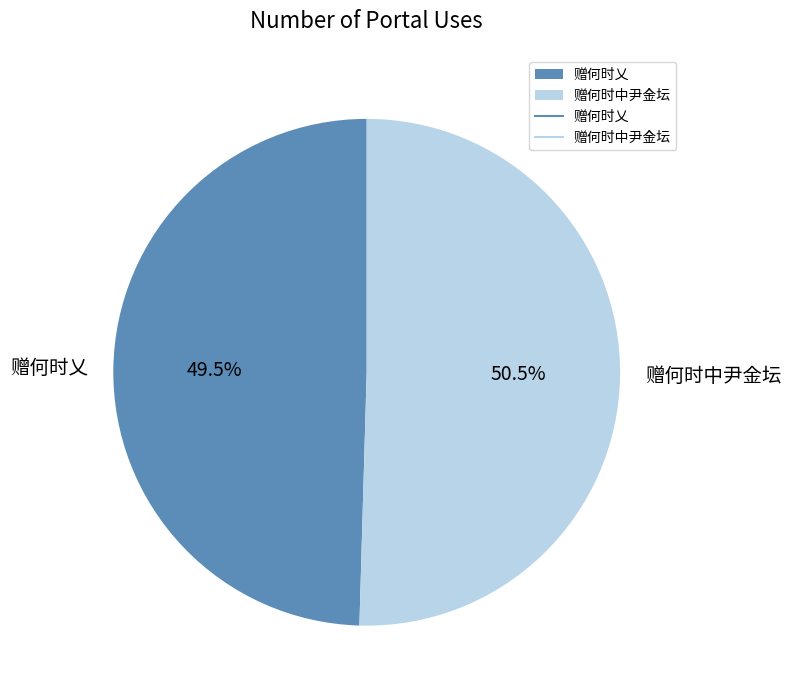

What is the smallest slice in the pie chart?

赠何时乂